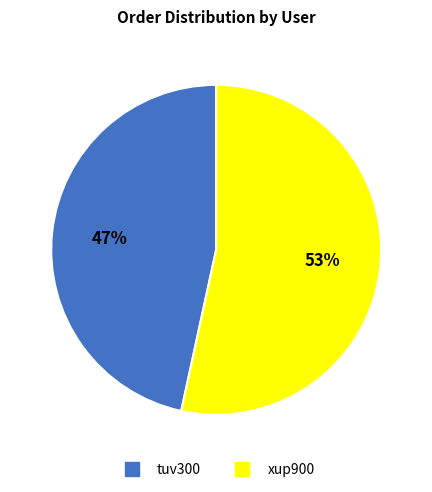

Which slice represents more than half of the pie?

xup900